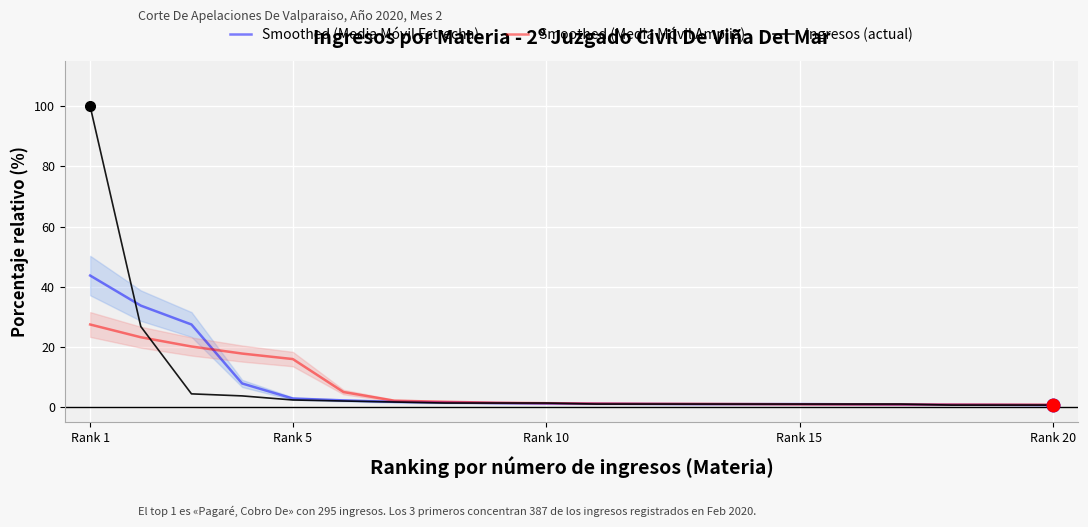

Reading left to right, list all the values displayed in this chart.

Smoothed (Media Móvil Estrecha): 43.7	33.7	27.5	7.9	2.8	2.2	1.8	1.6	1.4	1.2	1.2	1.1	1.0	1.0	1.0	0.9	0.9	0.8	0.8	0.7
Smoothed (Media Móvil Amplia): 27.5	23.2	20.1	17.8	16.0	5.0	2.1	1.8	1.5	1.3	1.2	1.1	1.1	1.0	0.9	0.9	0.9	0.9	0.8	0.8
Ingresos (actual): 100.0	26.8	4.4	3.7	2.4	2.0	1.7	1.4	1.4	1.4	1.0	1.0	1.0	1.0	1.0	1.0	1.0	0.7	0.7	0.7